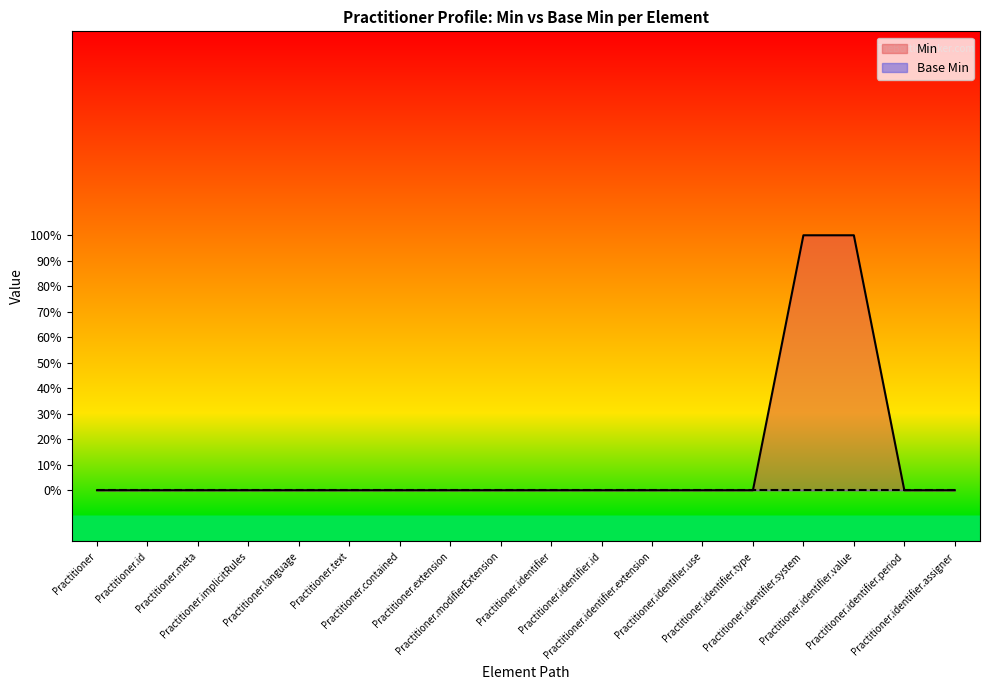

How many data points are above 0?

2